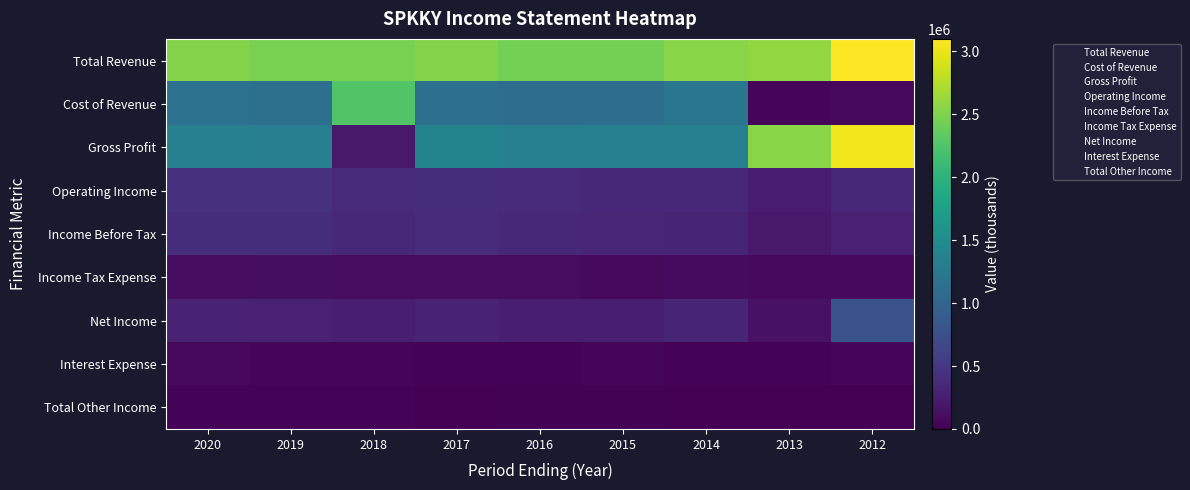

Which series has the largest total across all categories?

Total Revenue